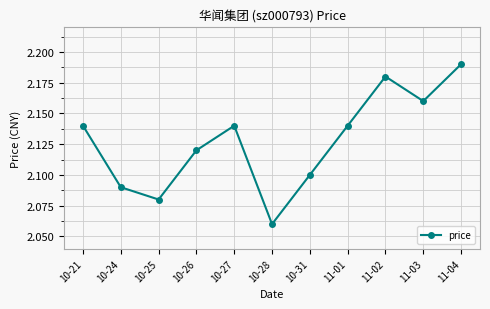

Where is the first local minimum?

10-25